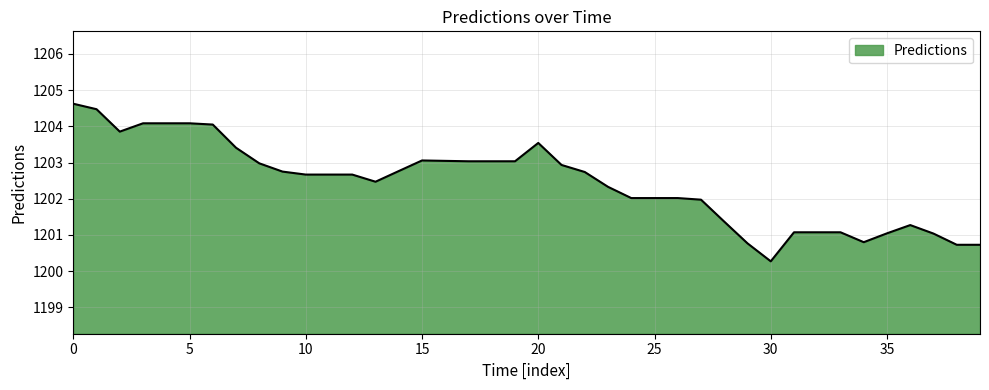

What is the maximum value shown in the chart?

1204.6